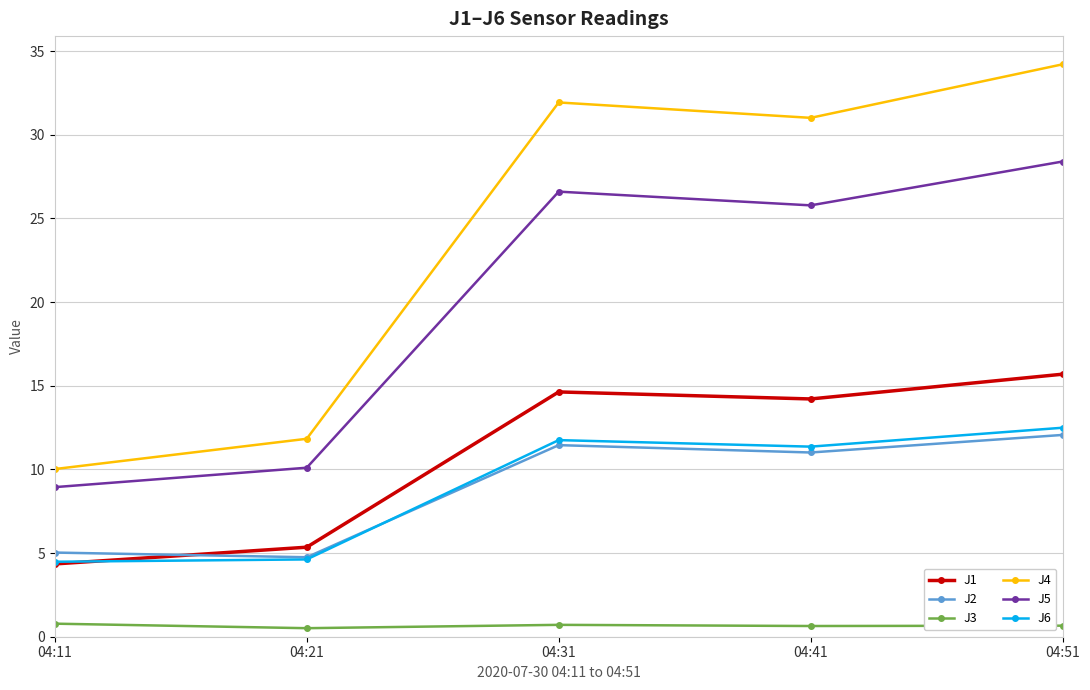

What is the difference between the maximum and minimum values in the J5 series?

19.5